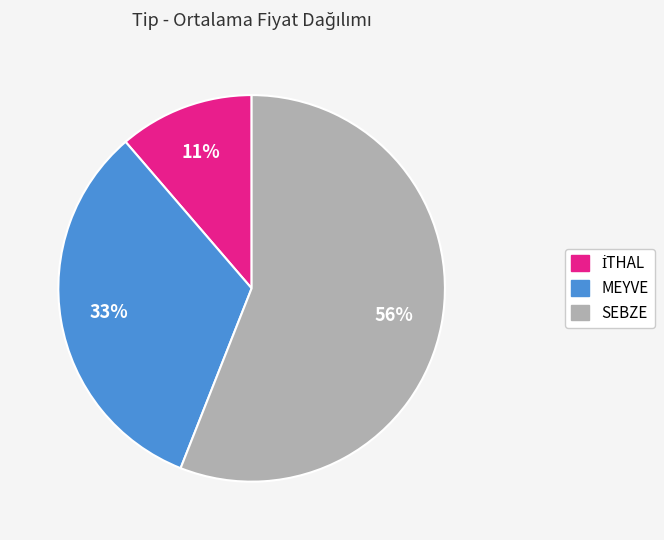

Which category has the biggest portion of the pie?

SEBZE